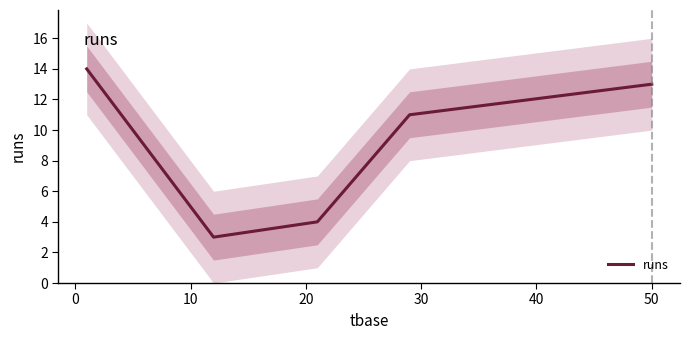

Reading right to left, what are all the values shown in this chart?

13	11	4	3	14